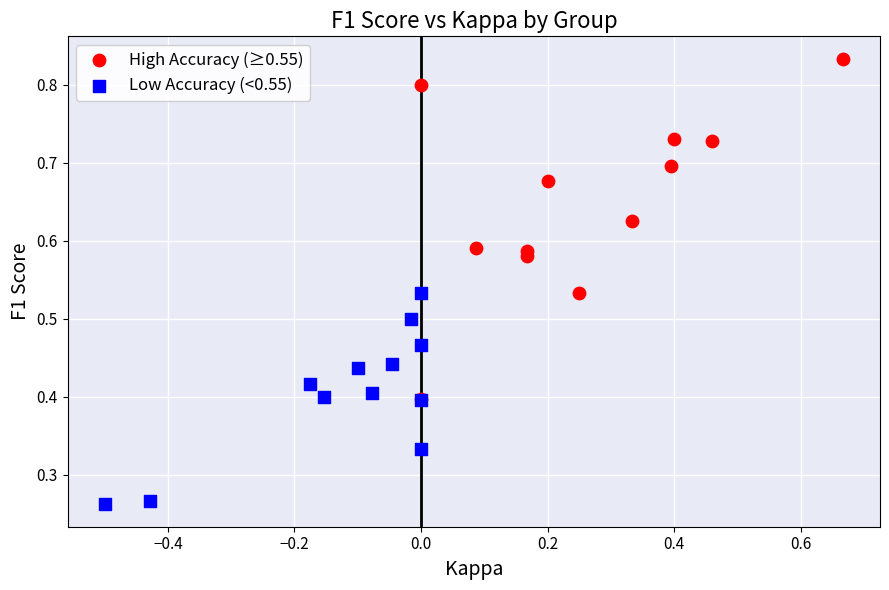

What are all the series names shown in the legend?

High Accuracy (≥0.55), Low Accuracy (<0.55)